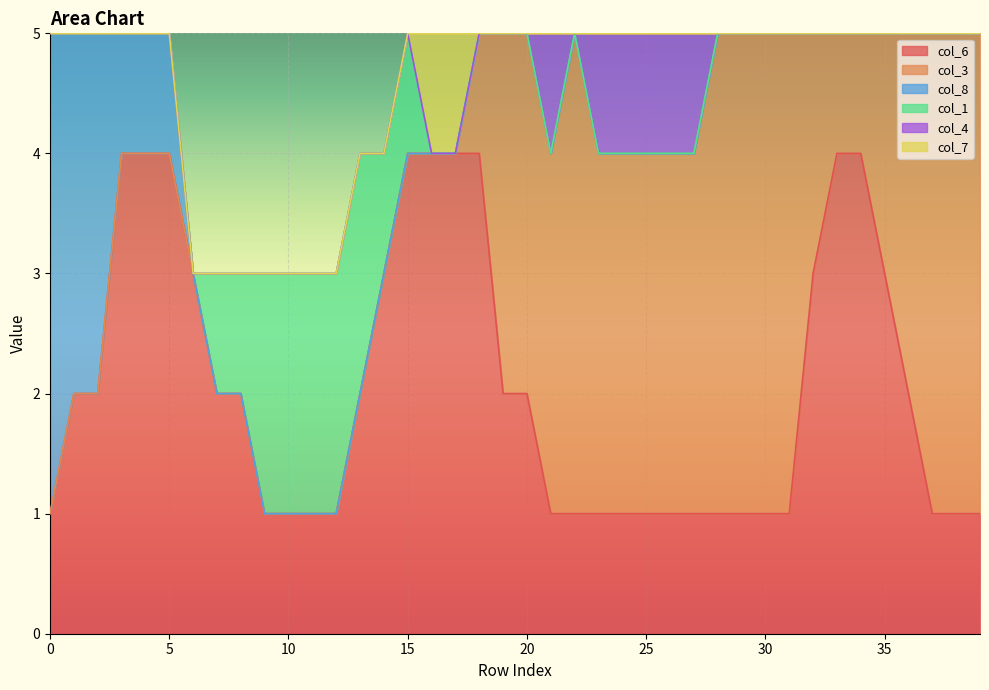

Does the chart display data point markers on the line(s)?

No